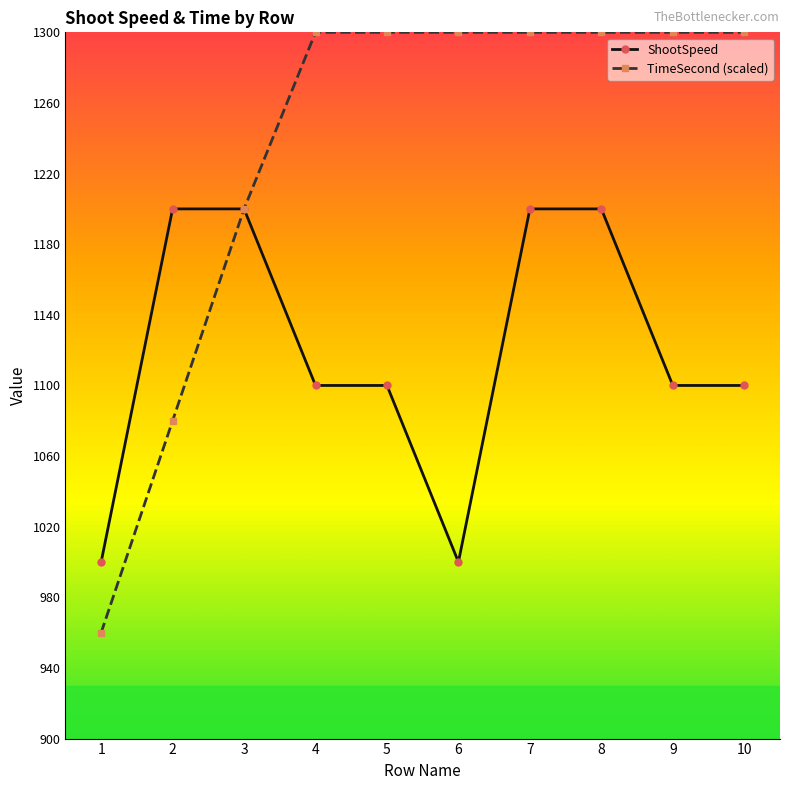

Rank the series by their maximum value, from lowest to highest.

ShootSpeed, TimeSecond (scaled)